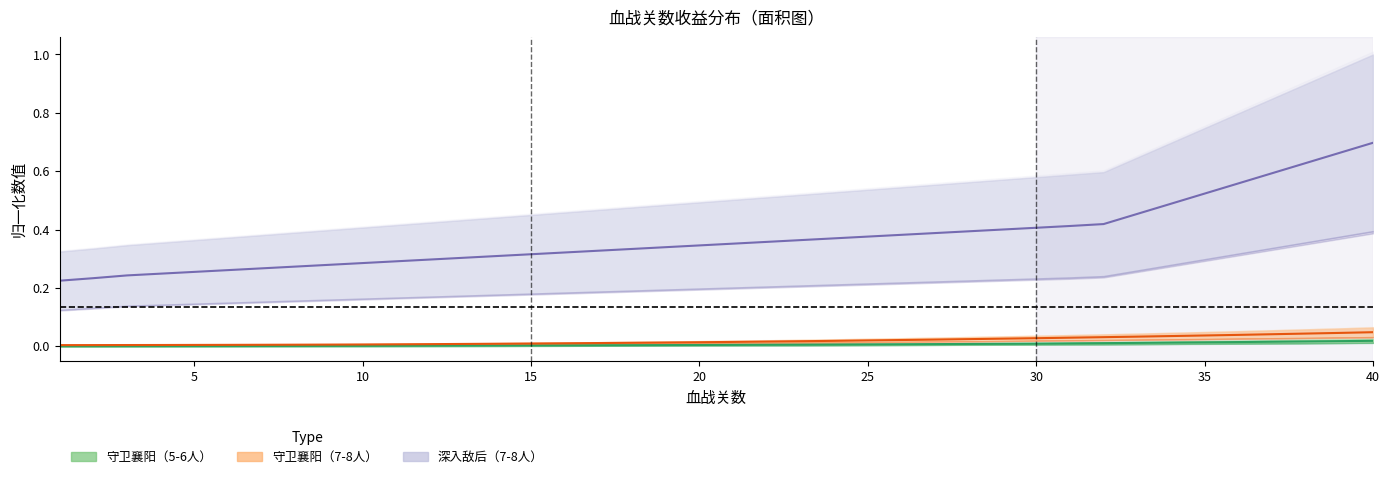

True or false: 深入敌后 中线 and 守卫襄阳7-8 中线 cross at least once.

False